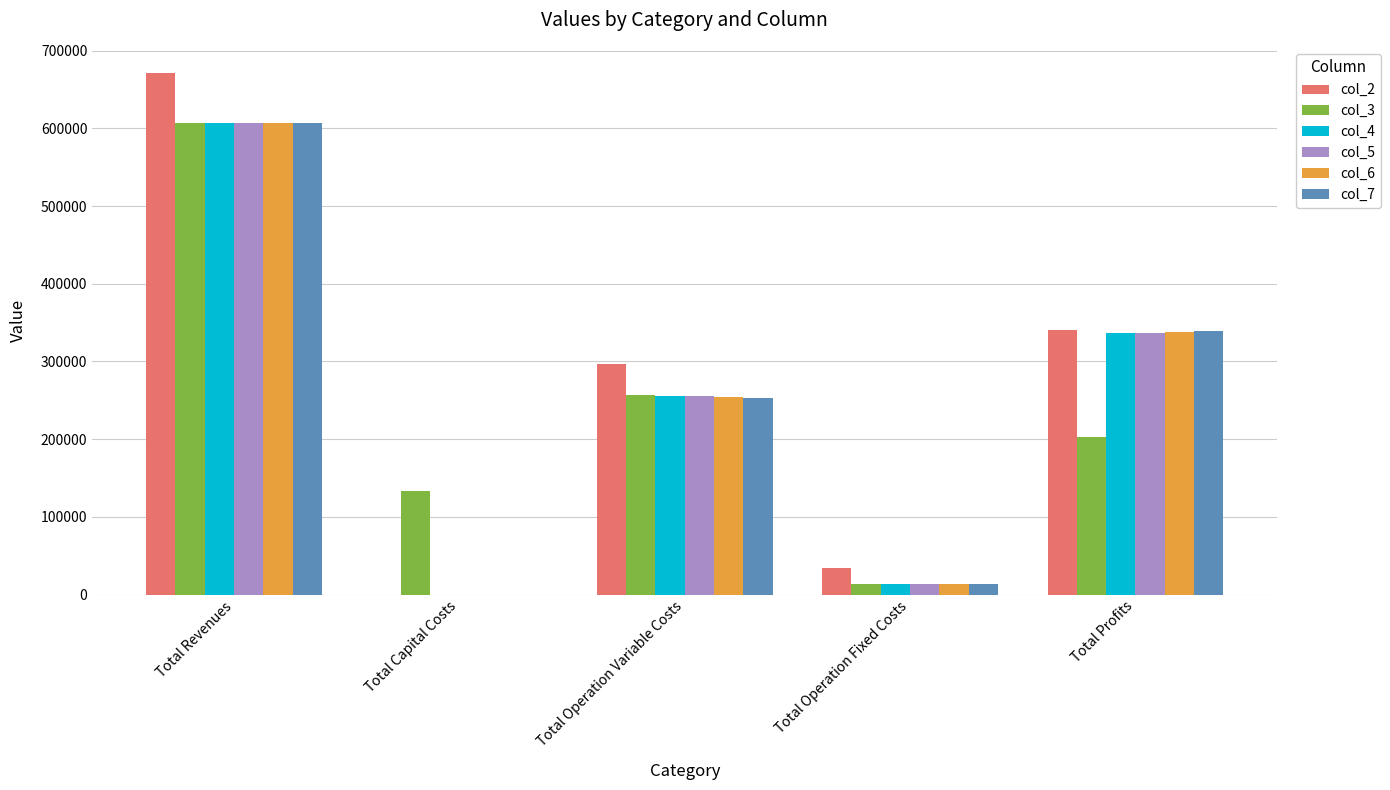

Reading left to right, what are all the values shown in this chart?

col_2: Total Revenues=671298.5	Total Capital Costs=0.0	Total Operation Variable Costs=296701.3	Total Operation Fixed Costs=33627.6	Total Profits=340969.5
col_3: Total Revenues=606253.4	Total Capital Costs=132800.0	Total Operation Variable Costs=256895.8	Total Operation Fixed Costs=13955.5	Total Profits=202602.2
col_4: Total Revenues=606253.4	Total Capital Costs=0.0	Total Operation Variable Costs=256001.9	Total Operation Fixed Costs=13955.5	Total Profits=336296.0
col_5: Total Revenues=606253.4	Total Capital Costs=0.0	Total Operation Variable Costs=255106.9	Total Operation Fixed Costs=13955.5	Total Profits=337191.1
col_6: Total Revenues=606253.4	Total Capital Costs=0.0	Total Operation Variable Costs=254210.5	Total Operation Fixed Costs=13955.5	Total Profits=338087.4
col_7: Total Revenues=606253.4	Total Capital Costs=0.0	Total Operation Variable Costs=253313.0	Total Operation Fixed Costs=13955.5	Total Profits=338985.0